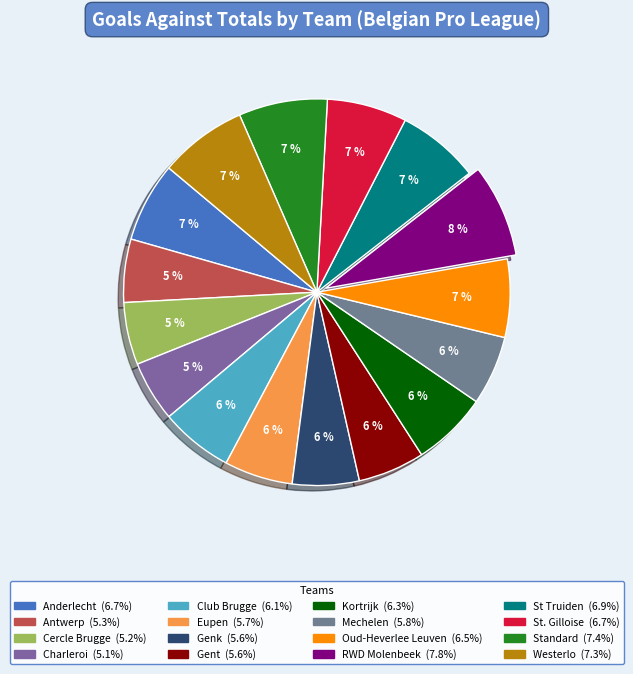

What is the ratio of the value at Oud-Heverlee Leuven to the value at St. Gilloise?

1.0